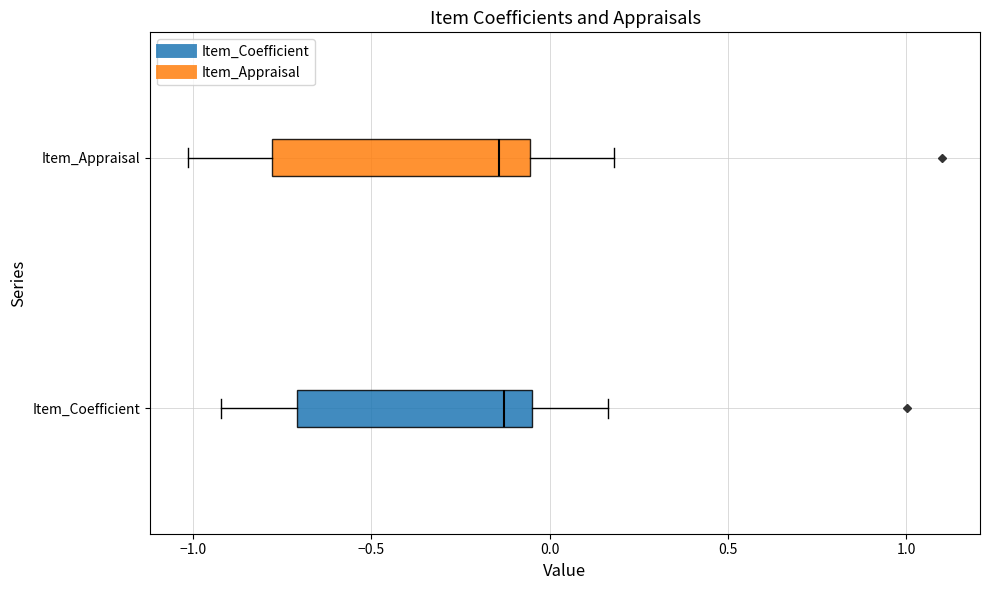

Reading bottom to top, transcribe this box plot: for each box, give where its median line is, the range the box spans, and where its two whiskers end, as read against the x-axis. The values are not printed on the chart, so give them approximately, as read against the axis.

Item_Coefficient: median -0.15, box -0.70 to -0.05, whiskers -0.90 to 0.15
Item_Appraisal: median -0.15, box -0.80 to -0.05, whiskers -1.00 to 0.20